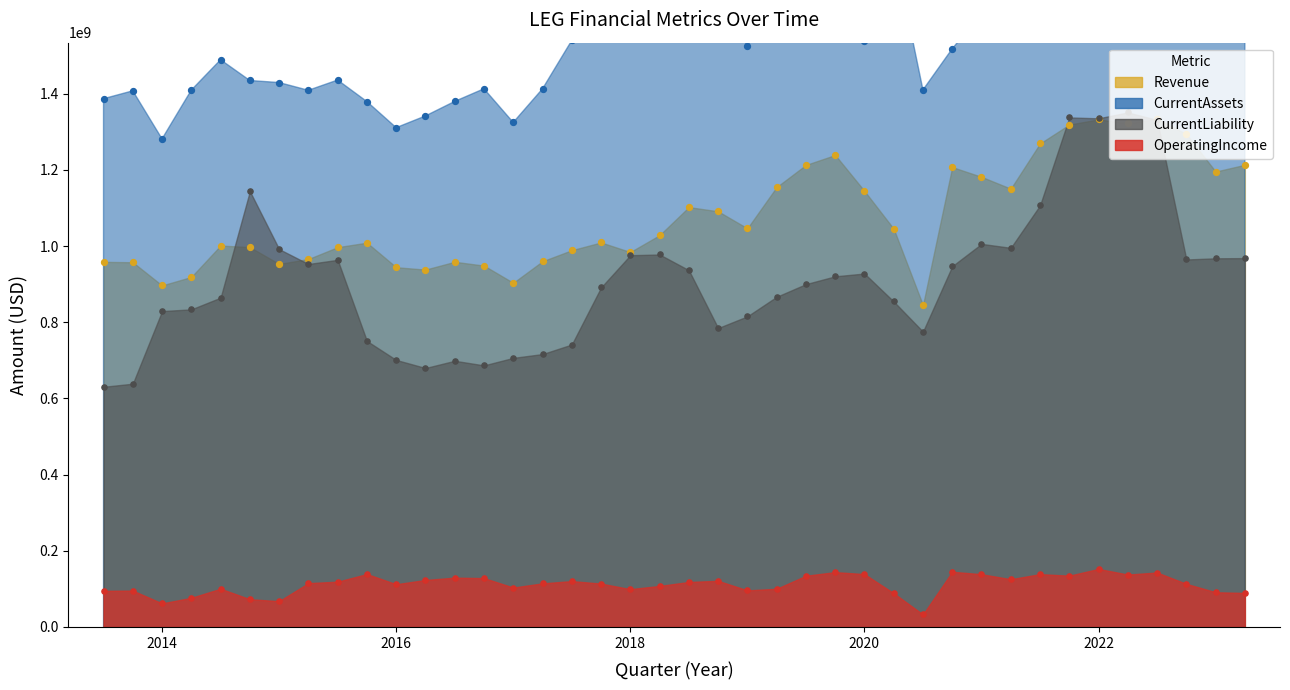

Which series contains the highest Y value?

CurrentAssets